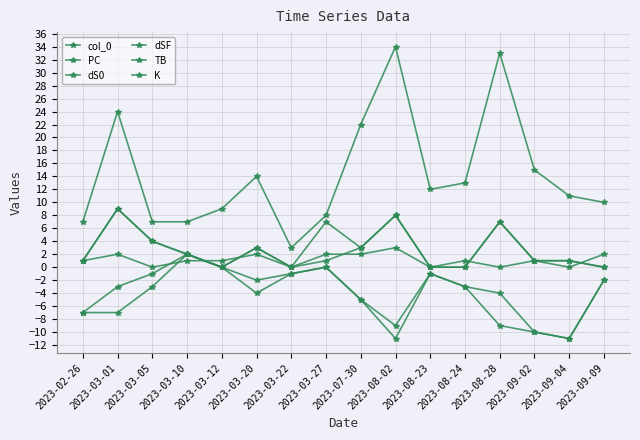

Is it true that col_0 equals 7 at 2023-08-28?

True